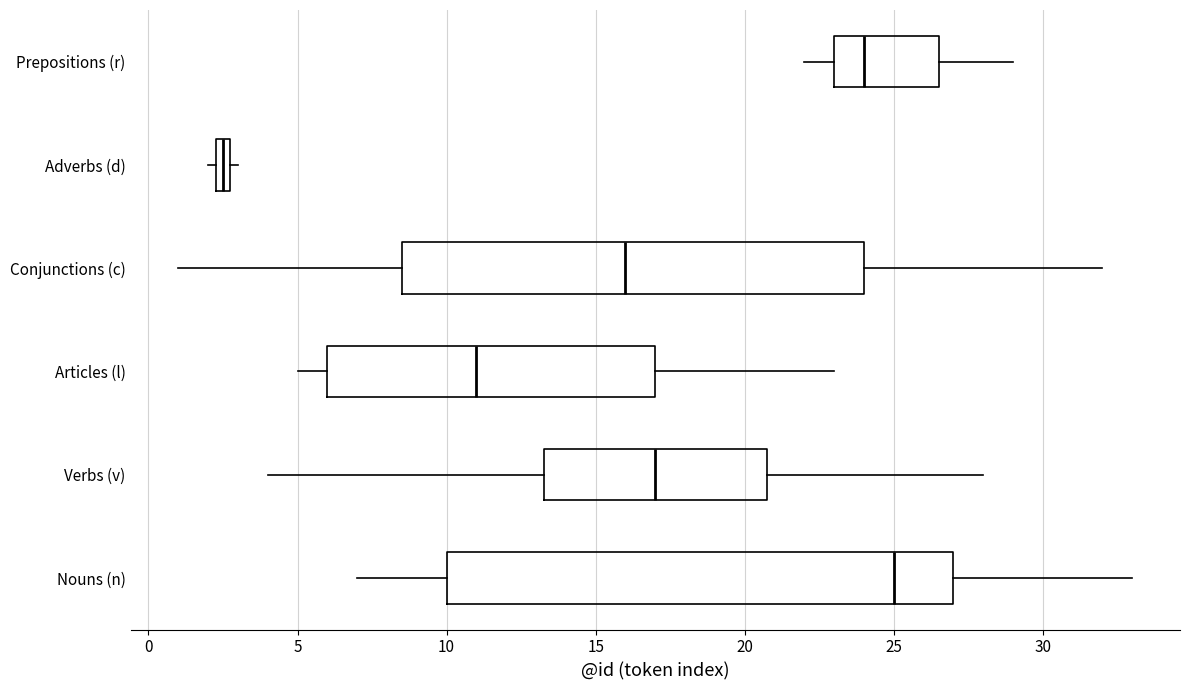

Comparing the boxes themselves (not the whiskers), which one is the widest?

Nouns (n)